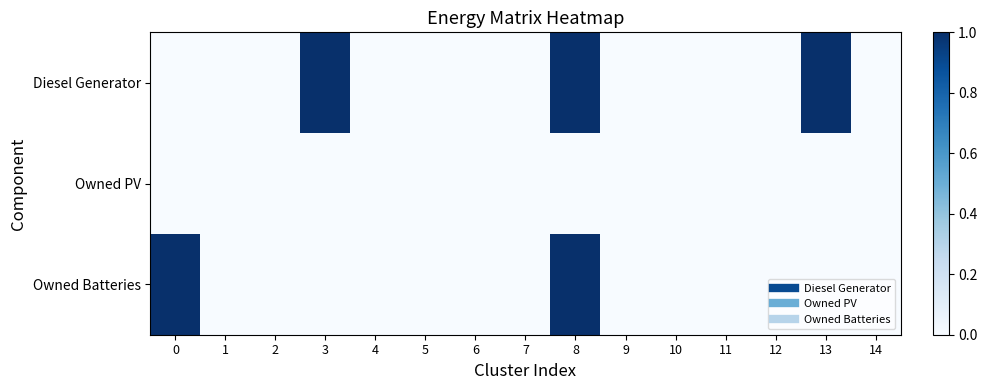

Which series changed the most between 7 and 9?

row_0